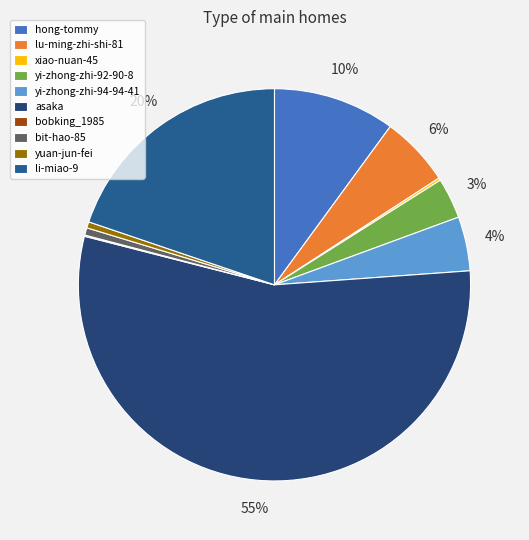

Approximately how many times larger is the value at bit-hao-85 compared to lu-ming-zhi-shi-81?

0.1